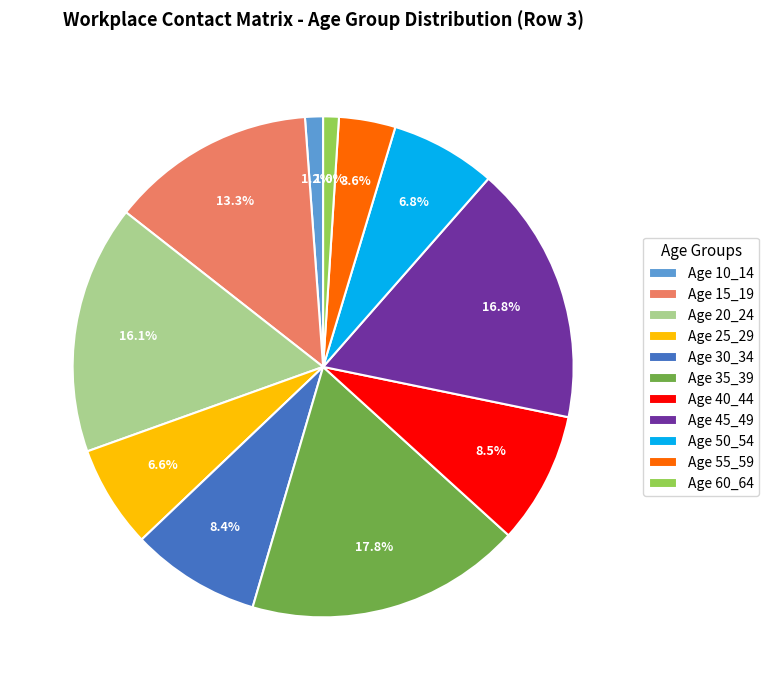

Count the number of slices in the pie.

11